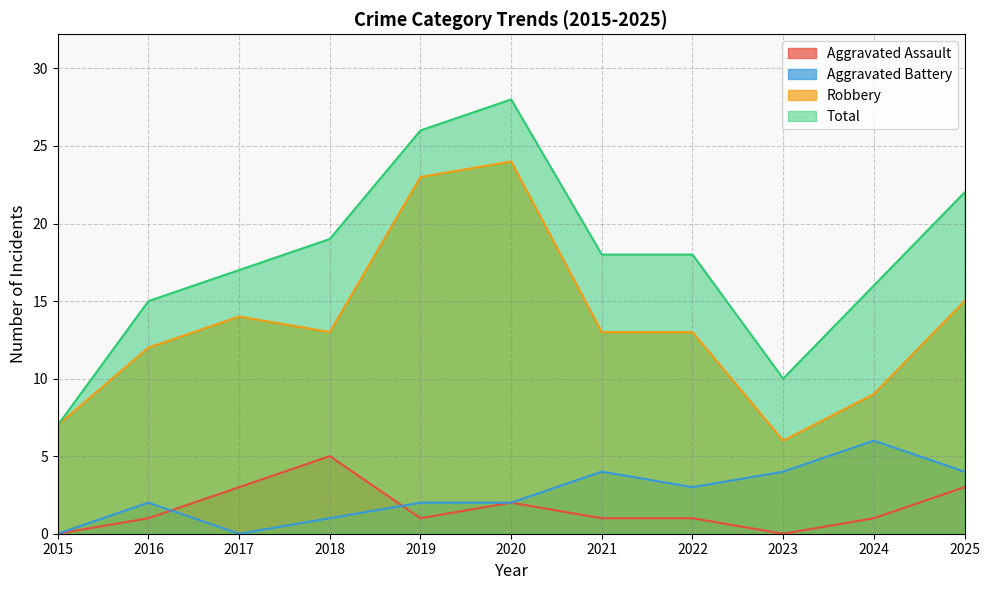

At which label does Robbery first exceed 13?

2017